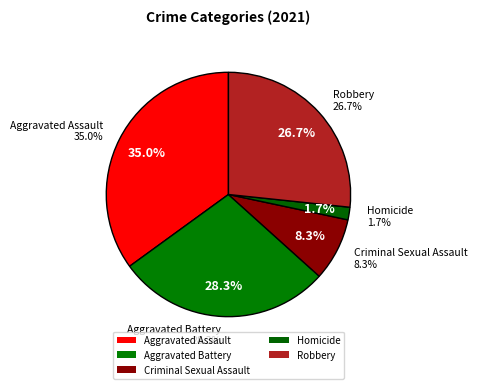

How much of the chart is everything except Aggravated Assault?

65.0%